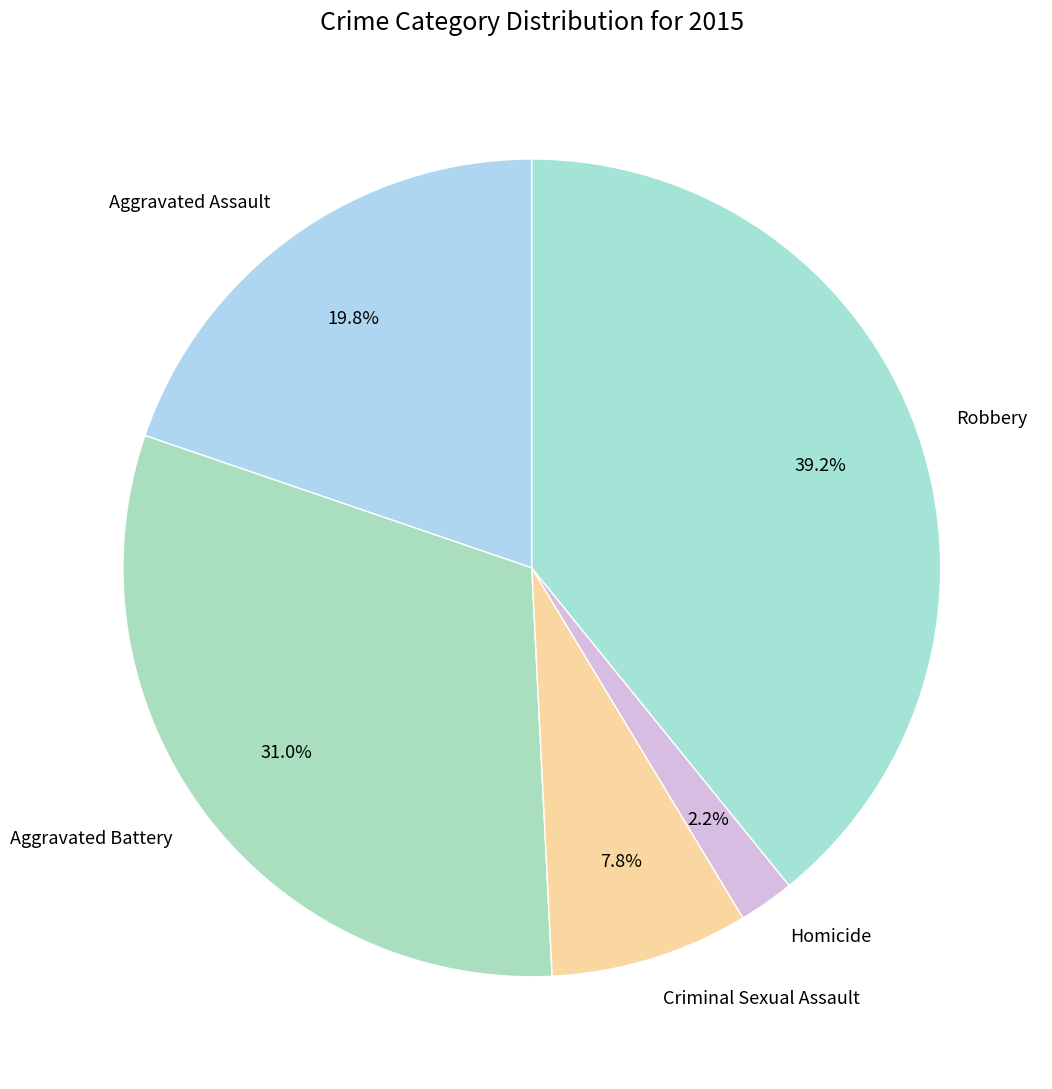

True or false: Homicide accounts for 2% of the total.

True